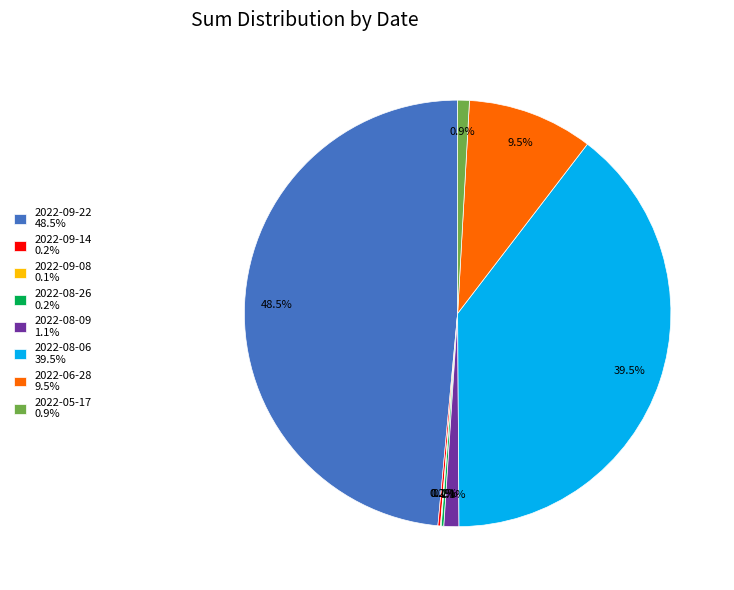

Is 2022-08-06 39.5% the majority of the pie?

No